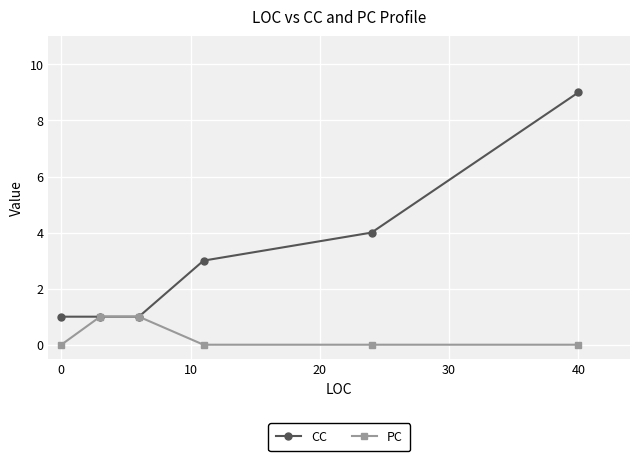

Which series has the widest spread of values?

CC